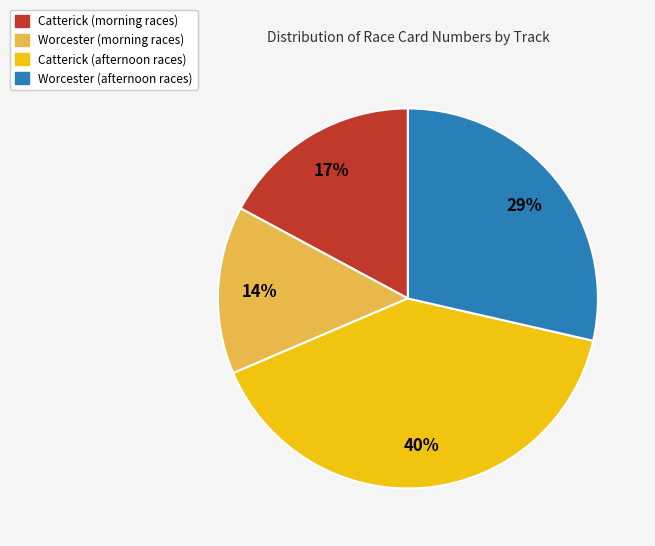

To the nearest percent, what is the average slice percentage?

25%